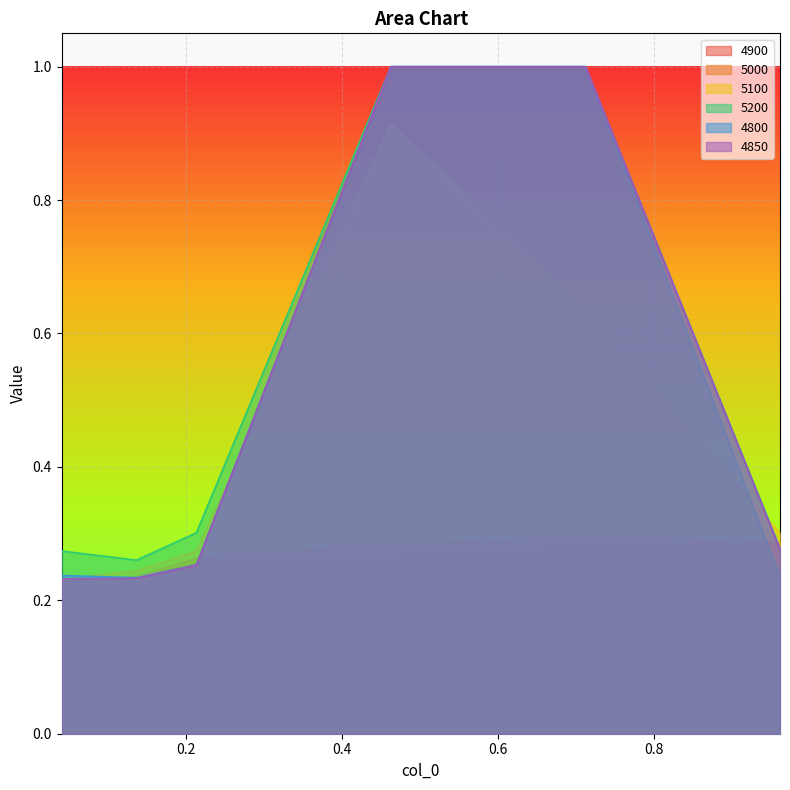

Is the value of 4900 at 0.463013698630137 greater than the value of 5000 at 0.9616438356164384?

No